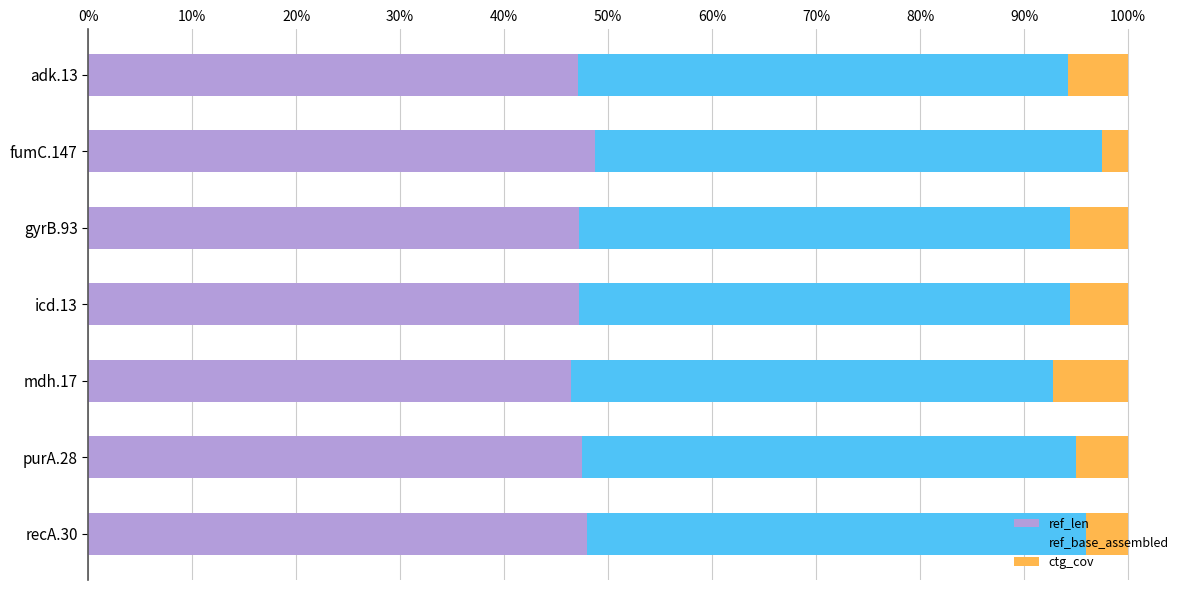

The ref_len series shows 47.2 at gyrB.93. True or false?

True